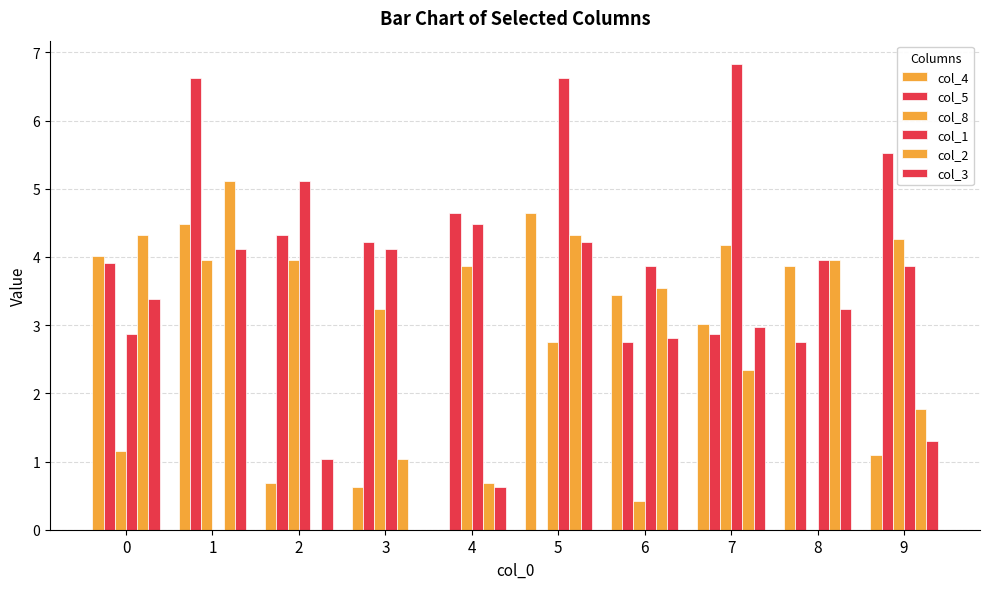

The value of col_4 at 1 is 2.9. True or false?

False